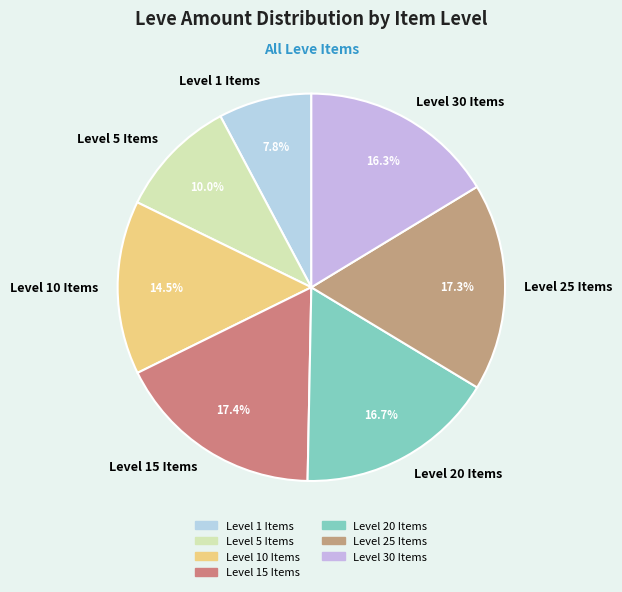

To the nearest percent, what is the difference between the largest and smallest slice percentages?

10%